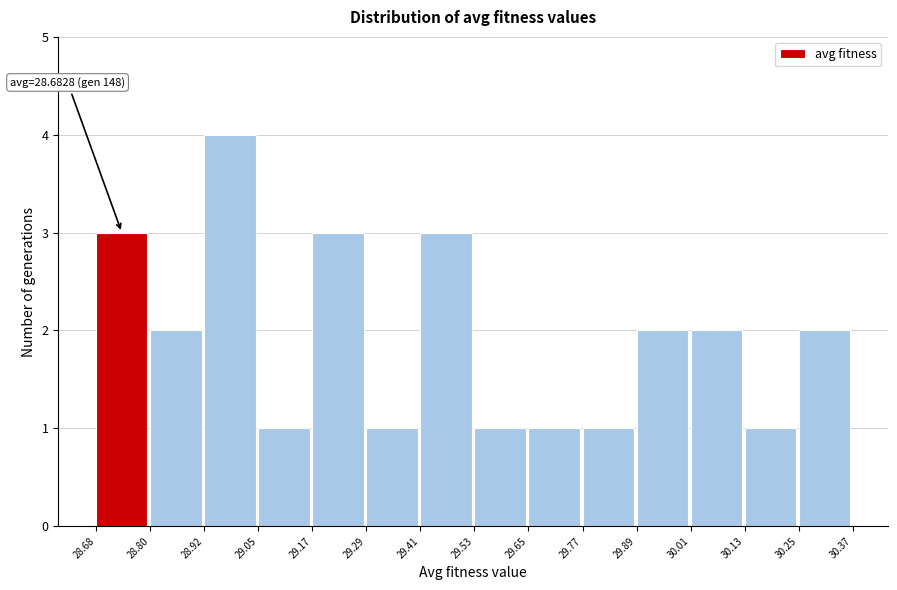

Which range on the x-axis has the tallest bar?

28.92 to 29.05